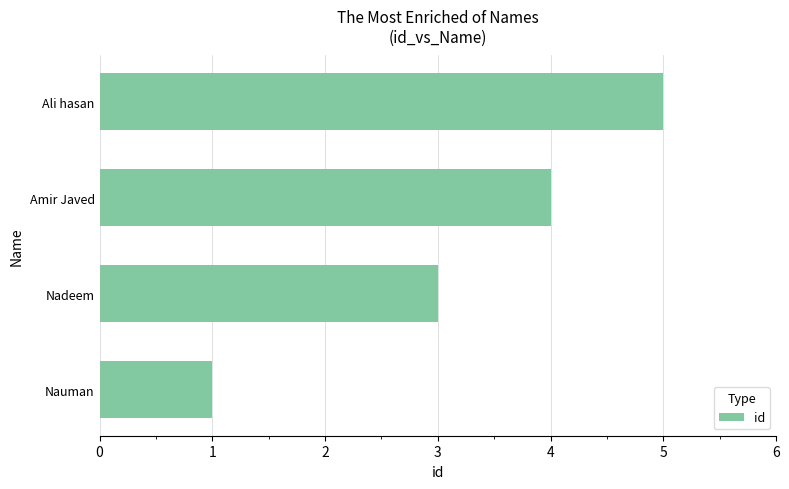

What is the change in value from Nauman to Nadeem?

+2